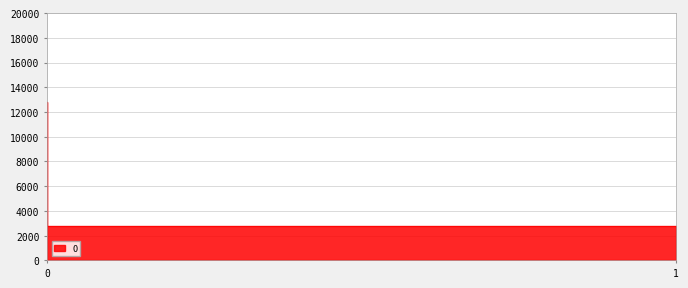

The value at 0 is 7630.6. True or false?

False